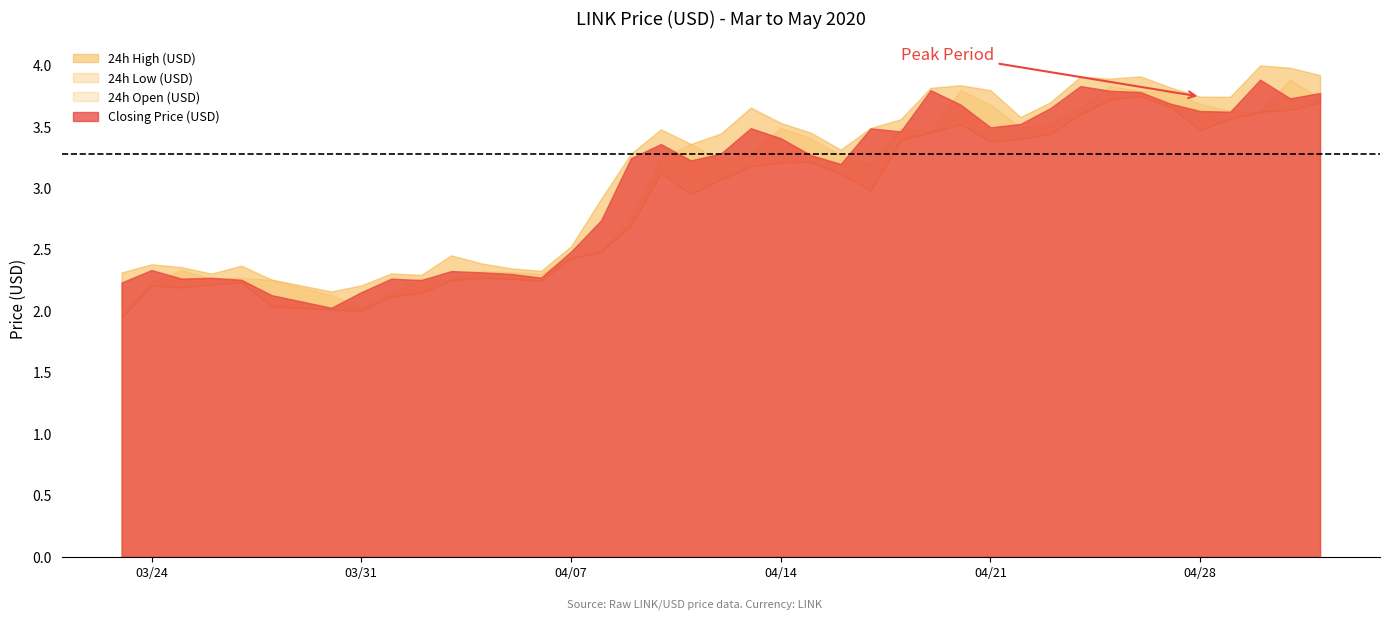

Which series has the widest spread of values?

24h Open (USD)